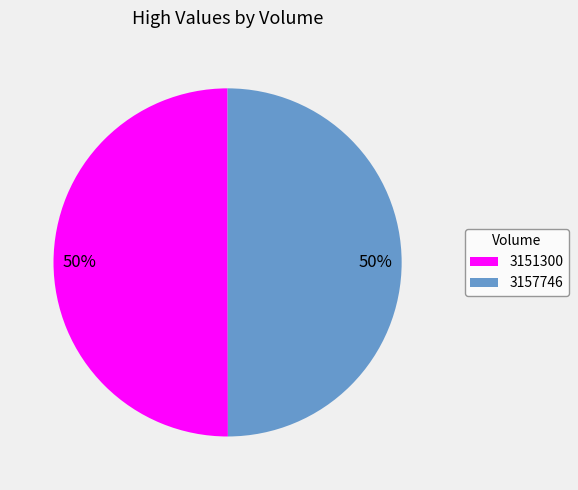

Do 3151300 and 3157746 together represent more than half of the pie?

Yes